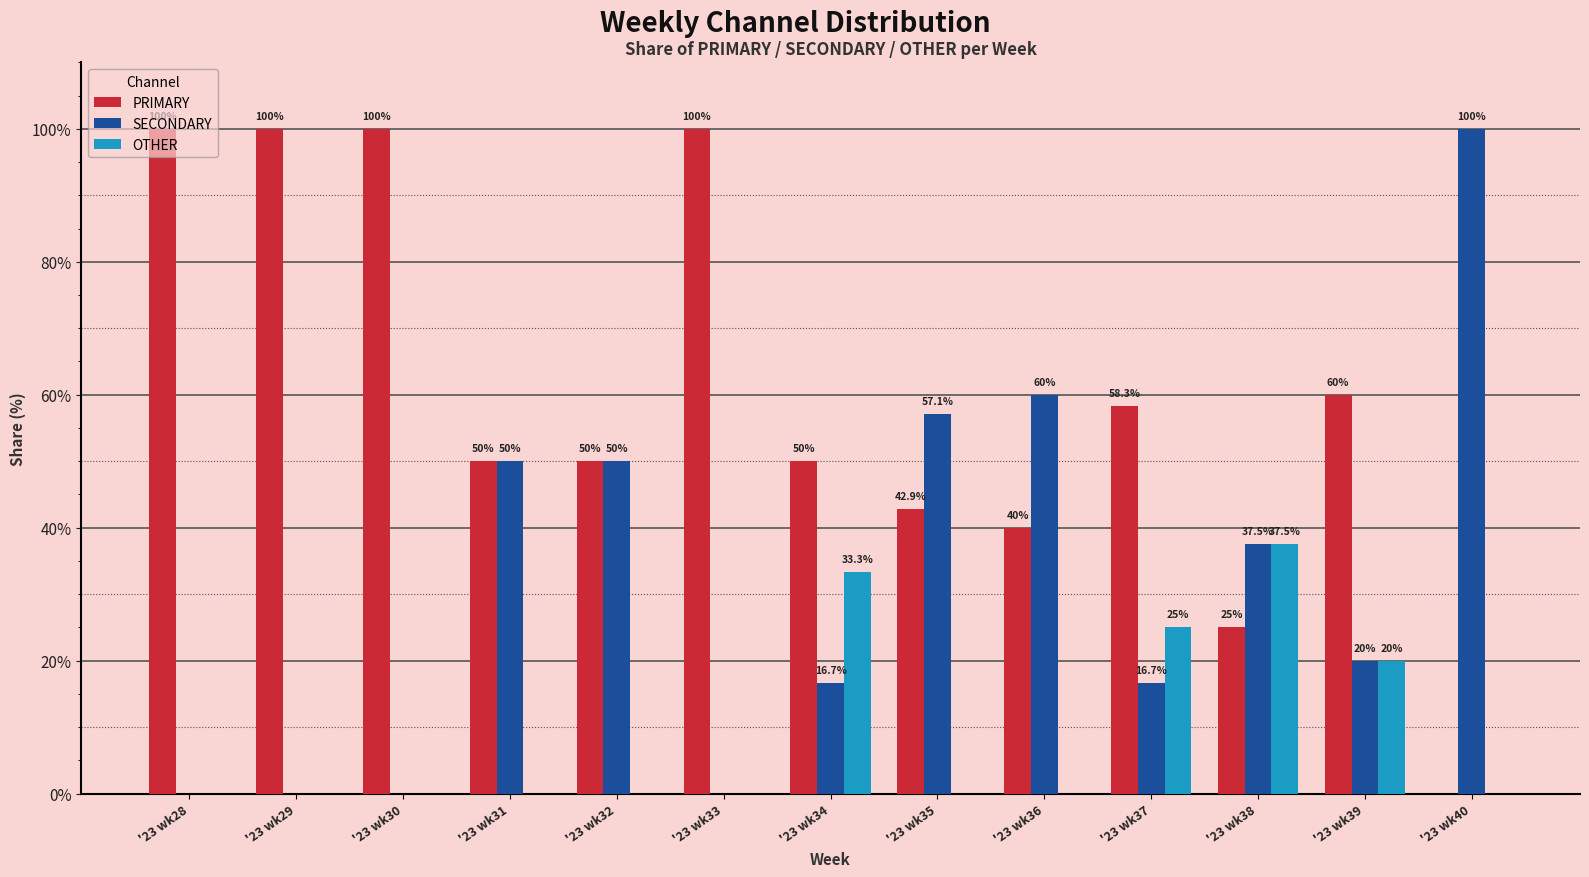

Where does the SECONDARY series first go above 20?

'23 wk31